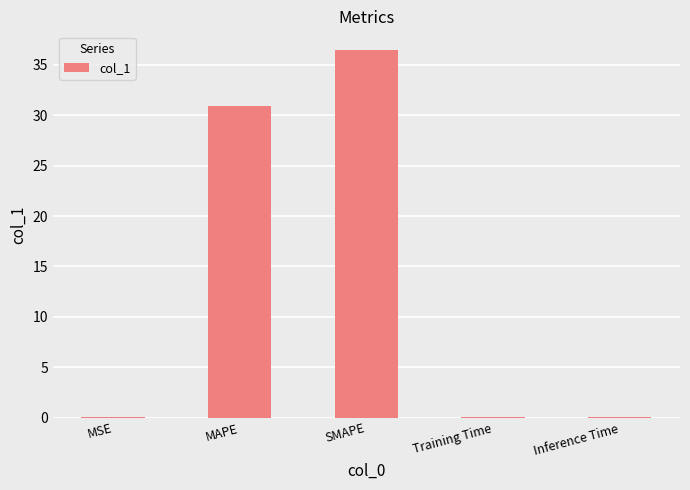

What is the difference between the values at MSE and SMAPE?

36.5